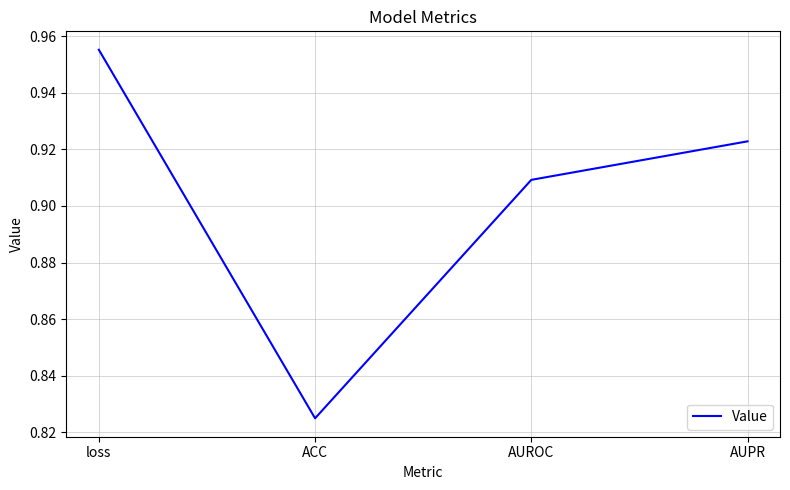

Count the values in the range 0 to 1.

4